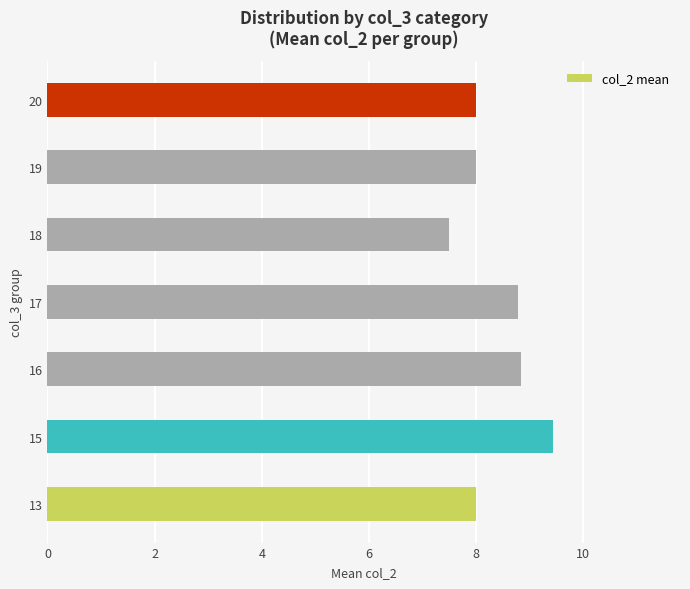

What is the ratio of the value at 16 to the value at 17?

1.0